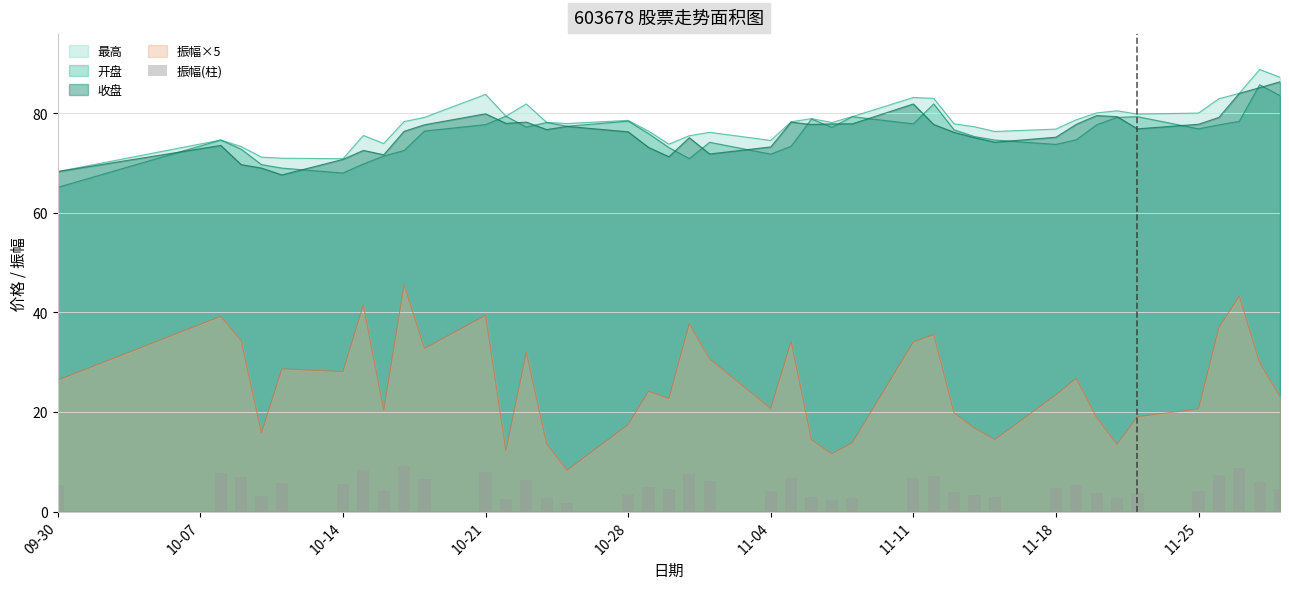

At which label does 最高 reach its minimum?

09-30